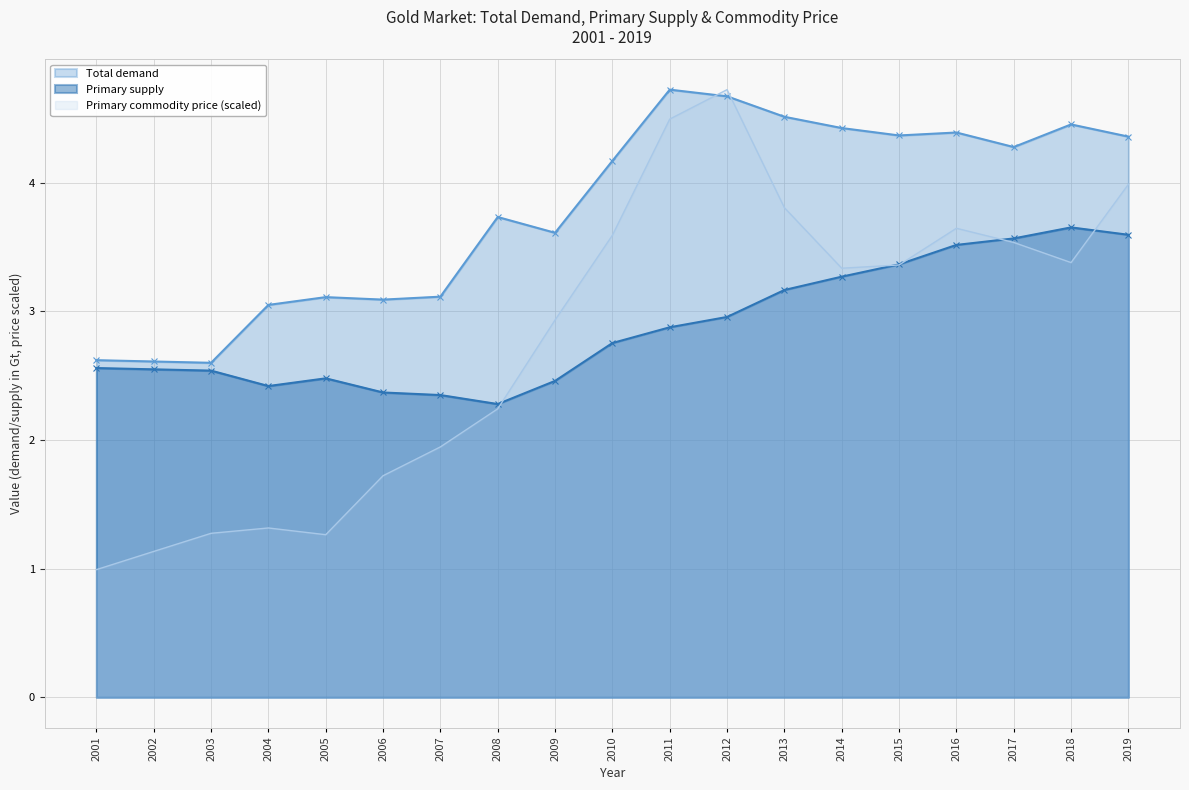

True or false: Total demand and Primary supply intersect in this chart.

False